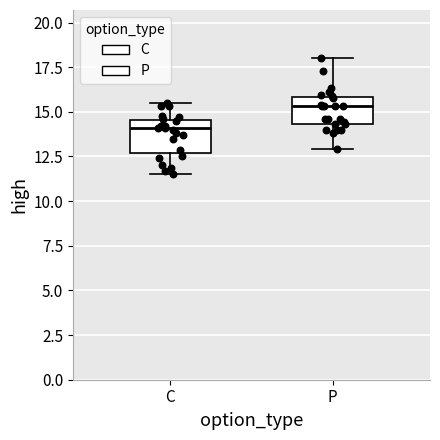

Where is the upper edge of the box for C on the y-axis? The values are not printed on the chart, so give them approximately, as read against the axis.

14.5